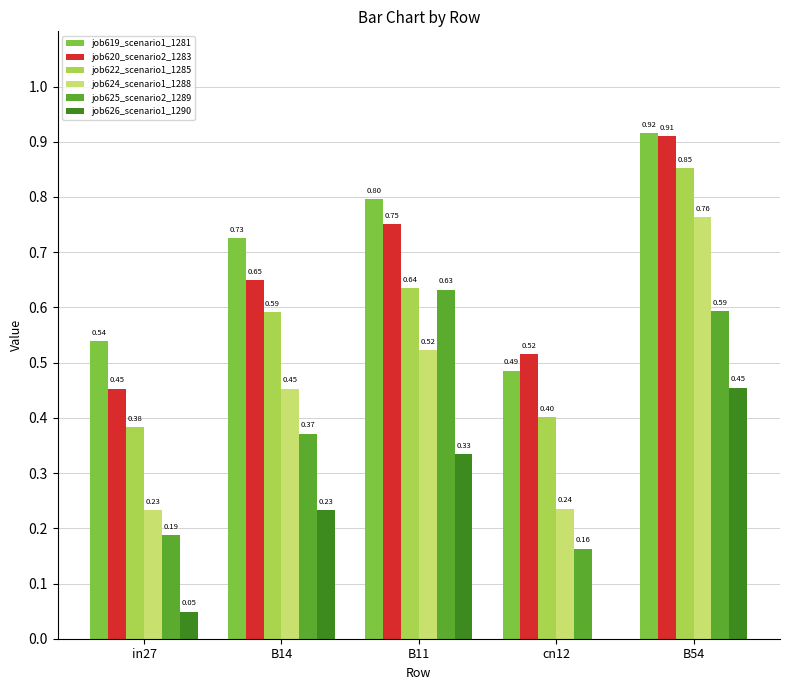

Is the value of job622_scenario1_1285 at in27 greater than the value of job626_scenario1_1290 at B54?

No